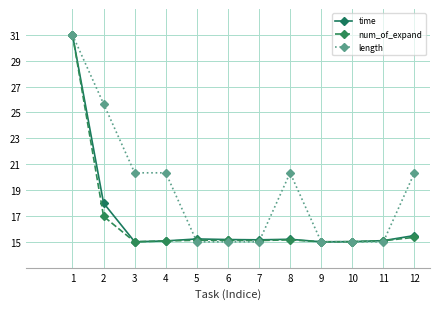

What is the highest value of the time series?

31.0